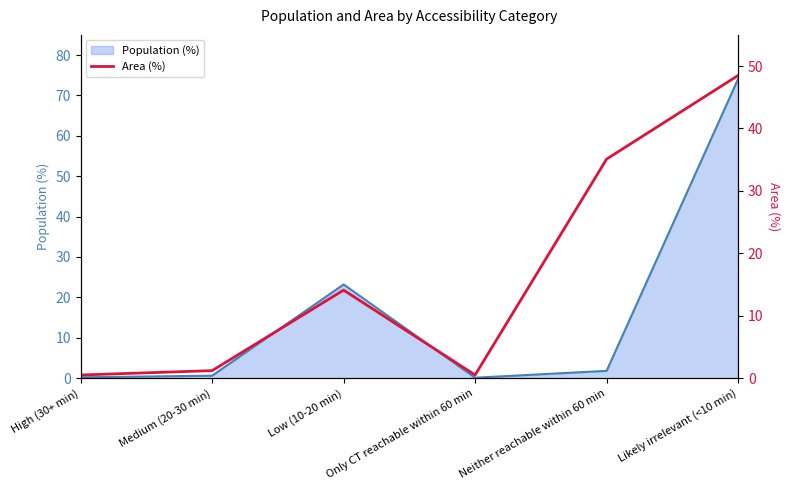

What position from the left is Likely irrelevant (<10 min)?

6